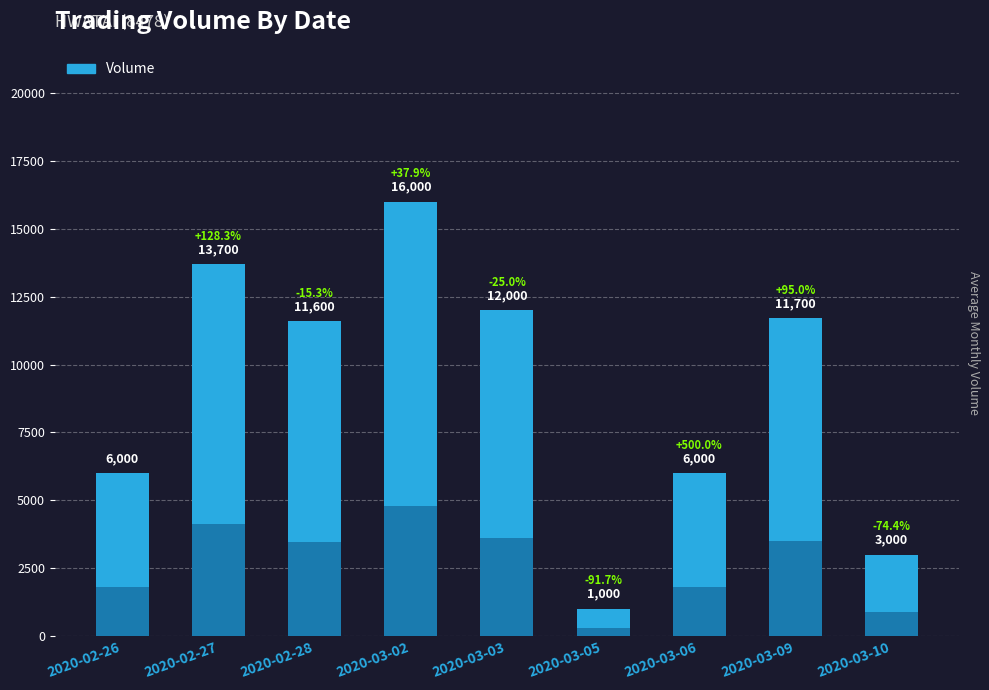

What value does the data have at 2020-03-06?

6000